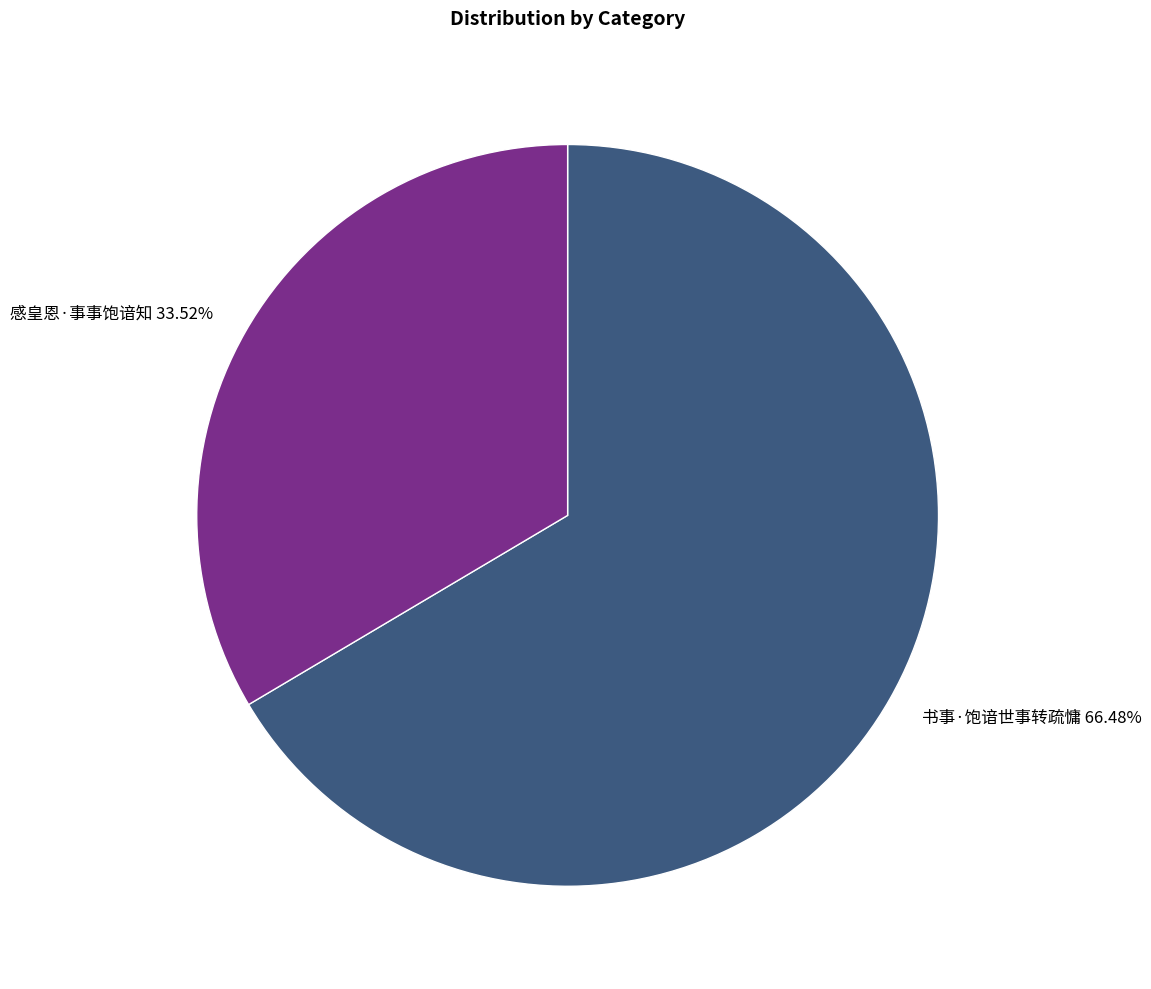

Do 书事·饱谙世事转疏慵 and 感皇恩·事事饱谙知 together represent more than half of the pie?

Yes